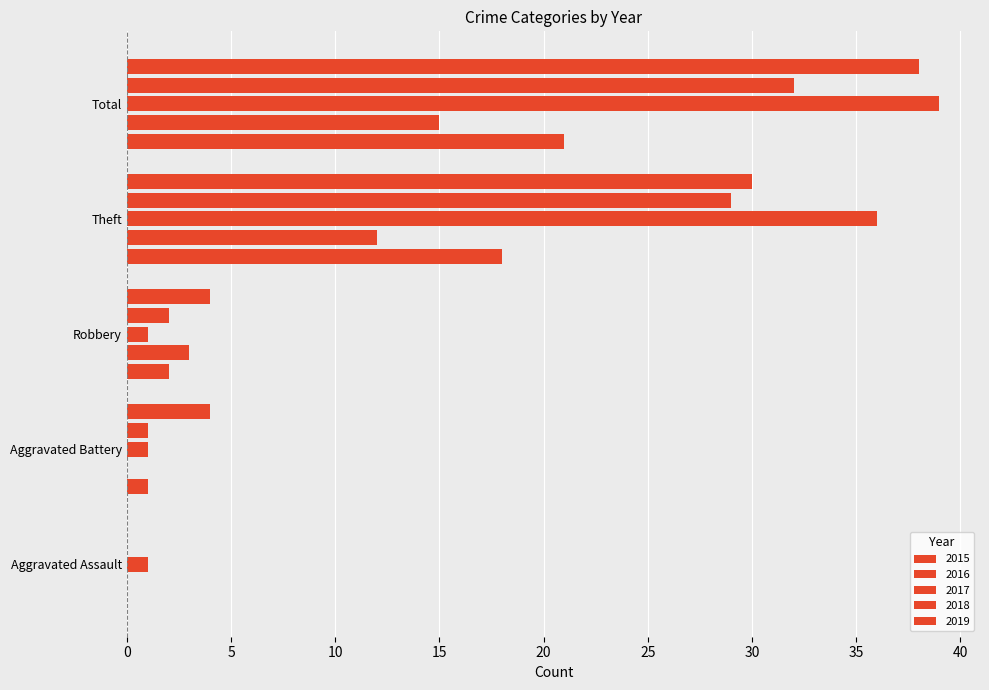

List the labels in order of 2017 value, largest first.

Total, Theft, Aggravated Assault, Aggravated Battery, Robbery